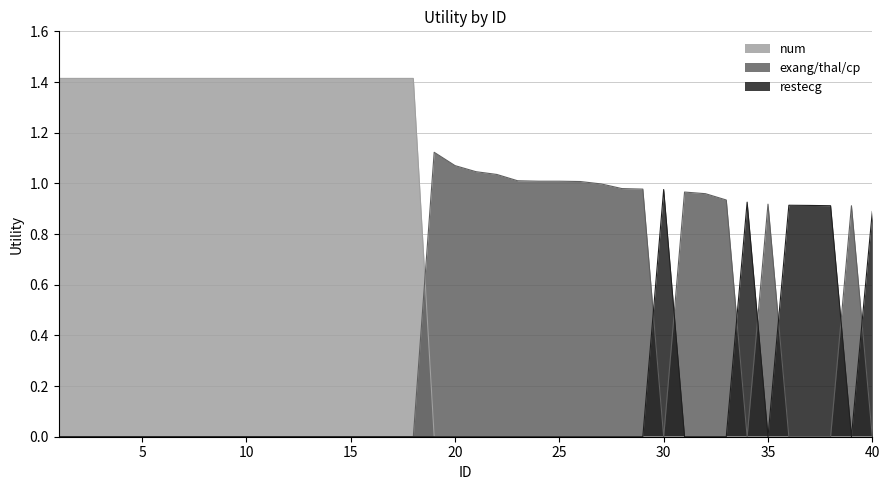

What are all the series names shown in the legend?

num, exang/thal/cp, restecg